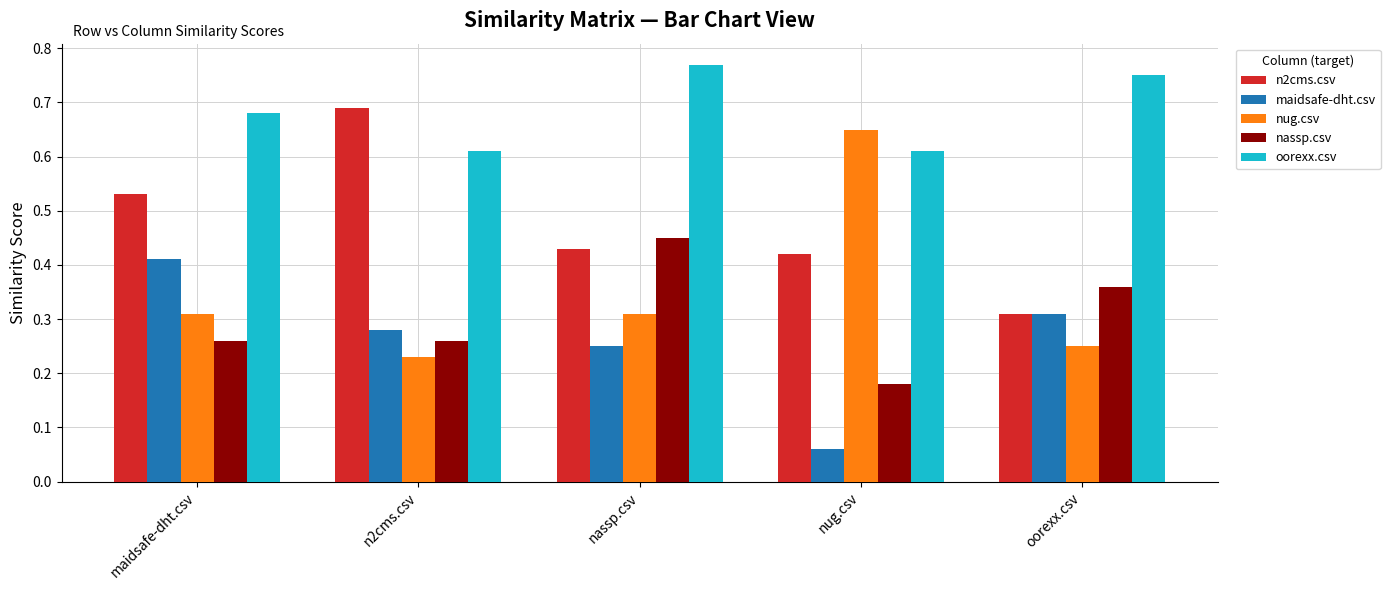

Count the oorexx.csv values in the range 0 to 1.

5